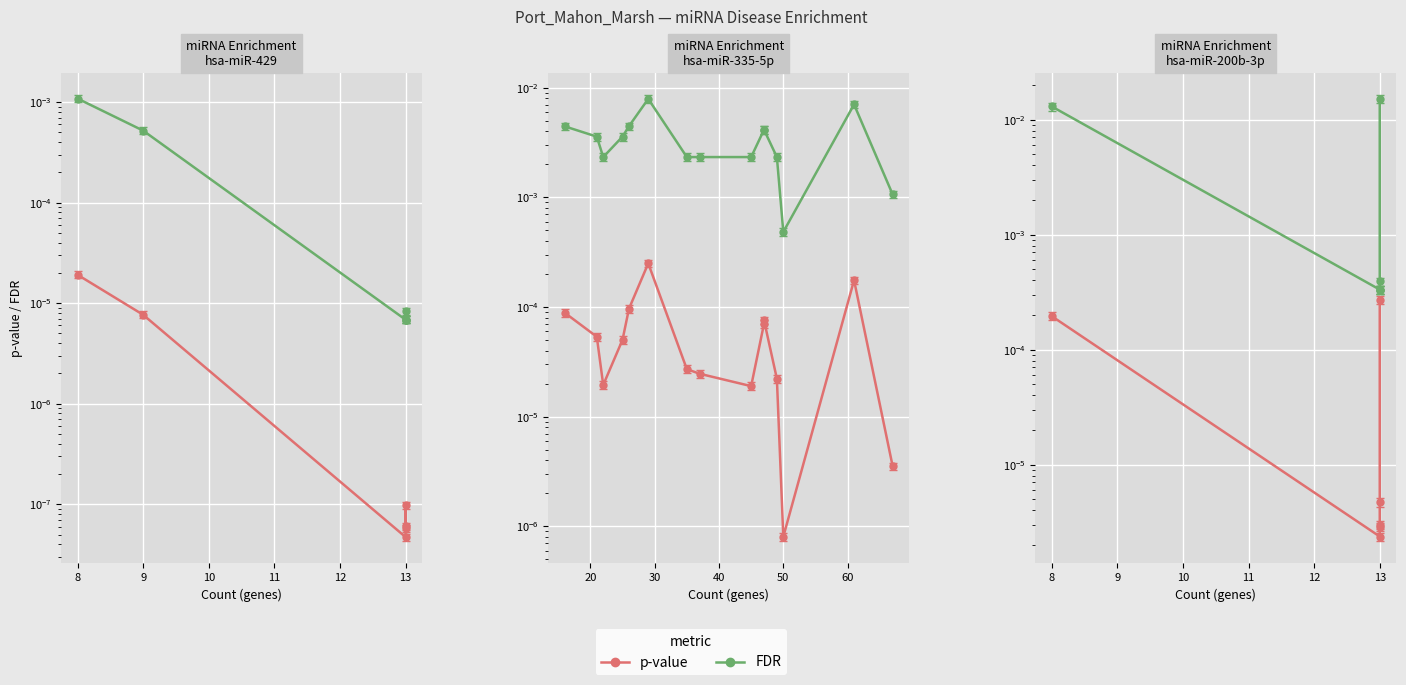

The FDR series shows 0.0 at 13. True or false?

True